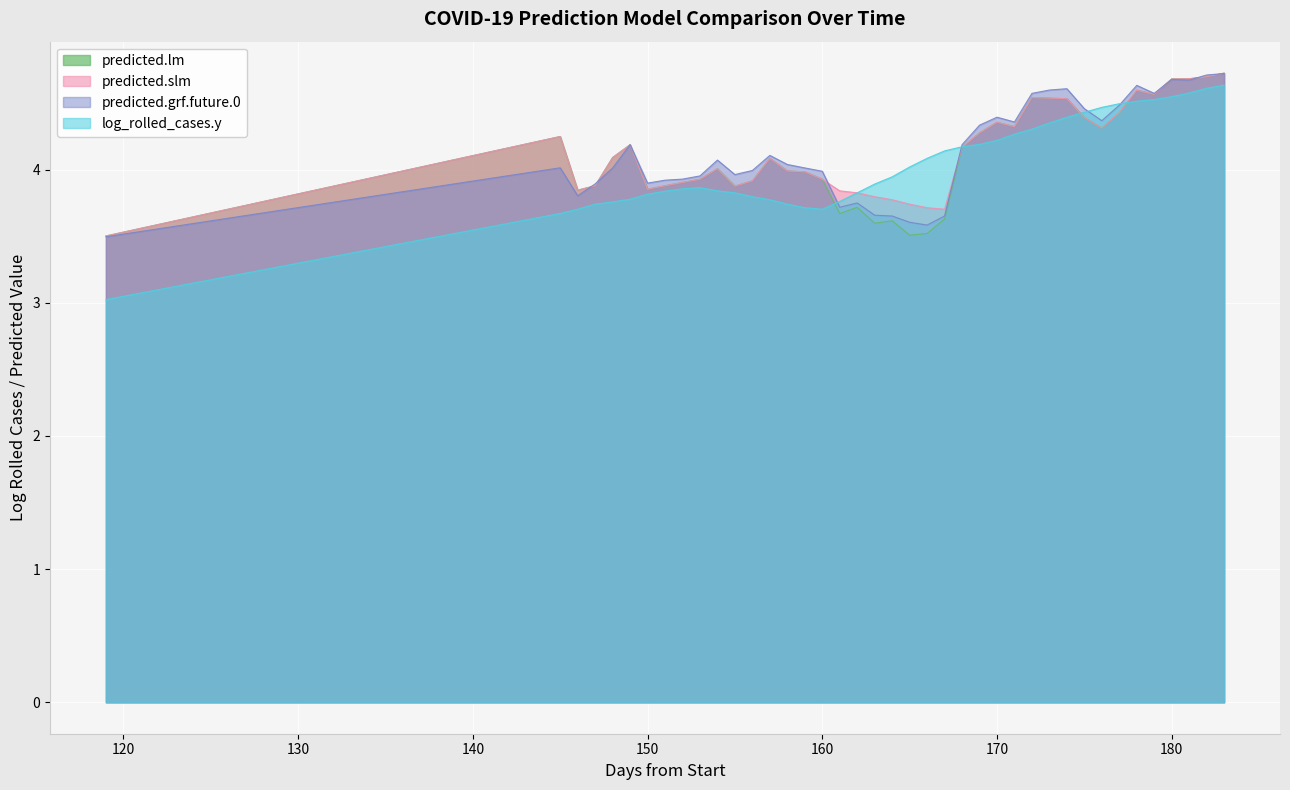

Does the chart display data point markers on the line(s)?

No